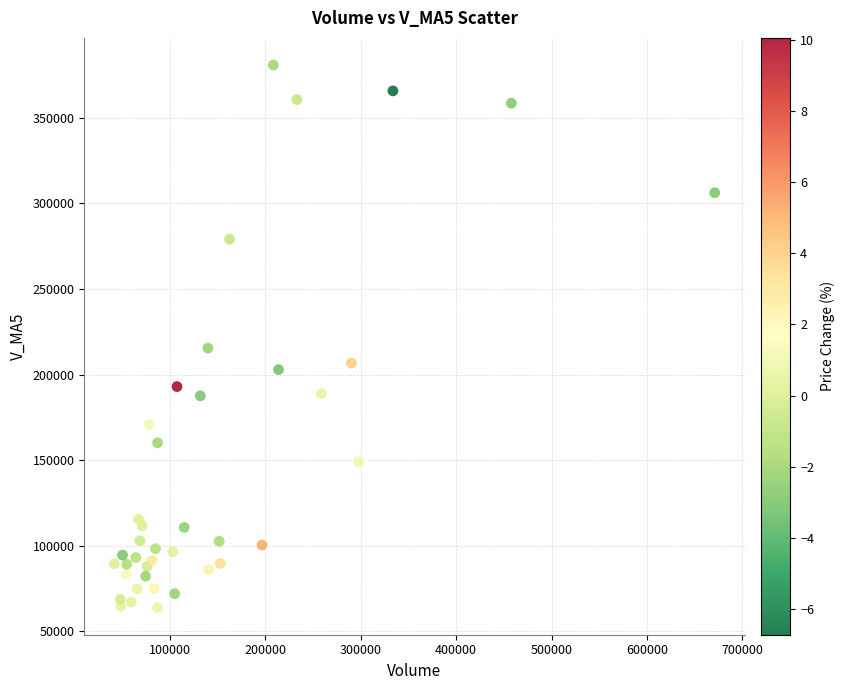

What Y value in the scatter plot is closest to 222347?

215439.8